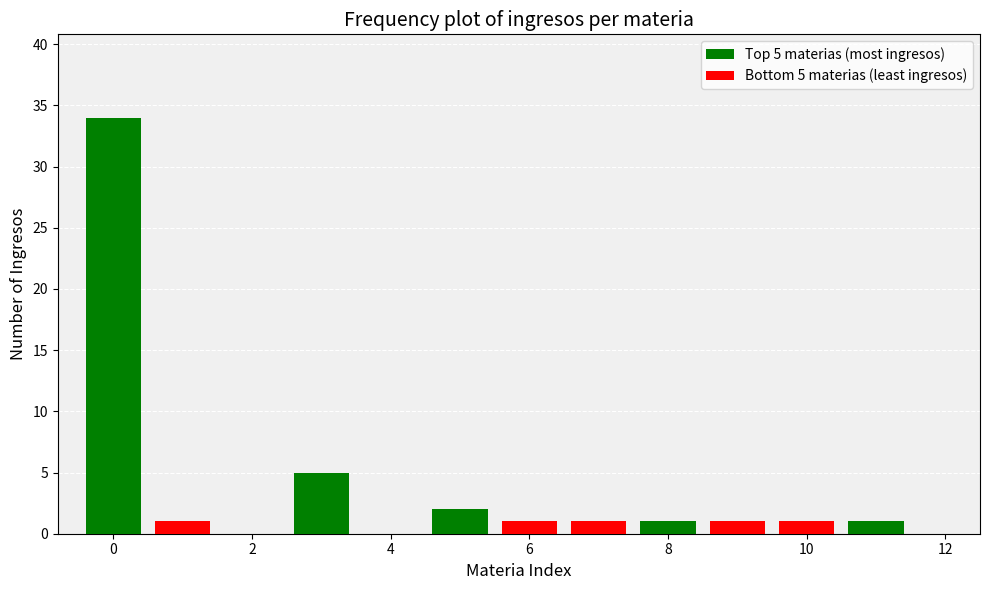

What is the value of the Top 5 materias (most ingresos) bar at the 1st from the left?

34